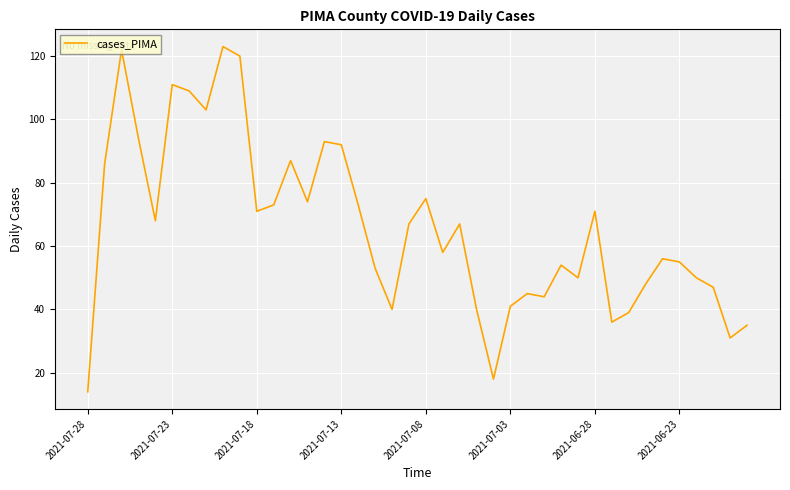

What is the minimum value shown in the chart?

14